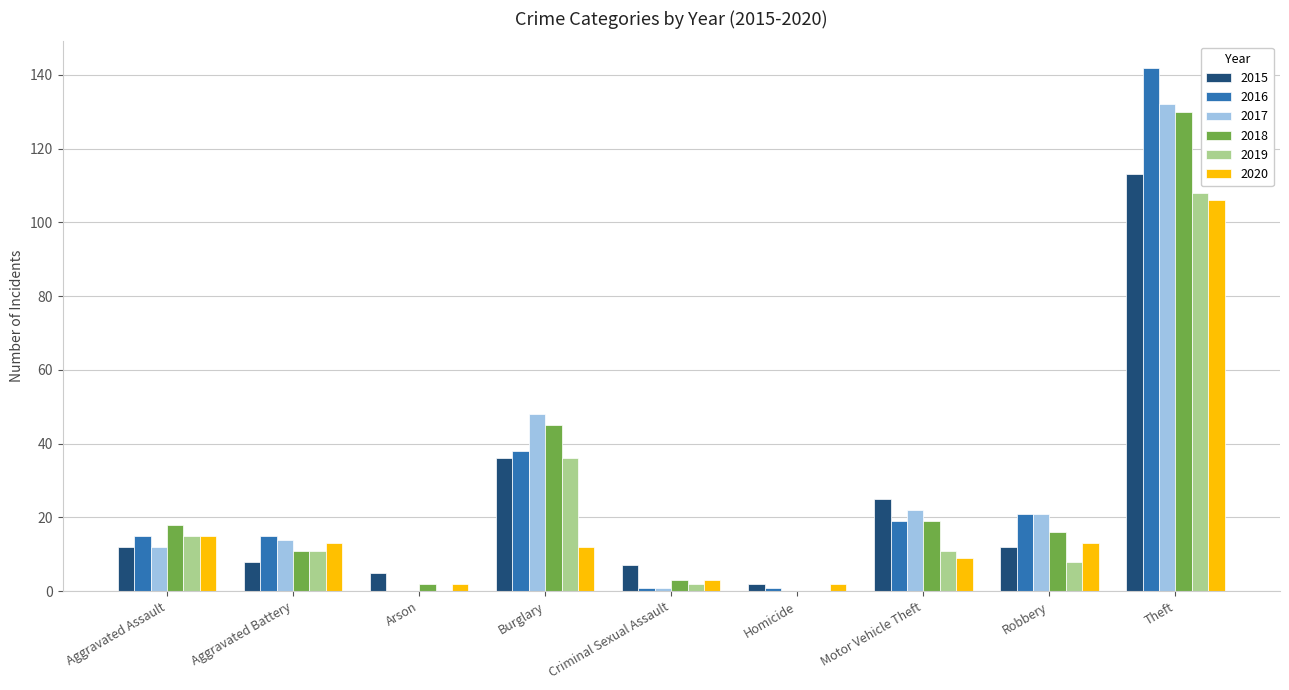

The value of 2015 at Burglary is 21. True or false?

False